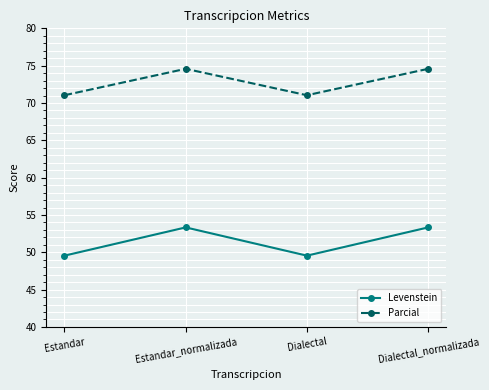

At Dialectal, list the series in order from smallest to largest.

Levenstein, Parcial